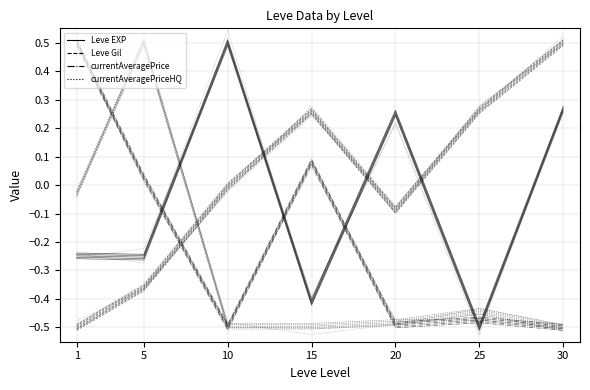

At 1, list the series in order from largest to smallest.

currentAveragePrice, currentAveragePriceHQ, Leve EXP, Leve Gil